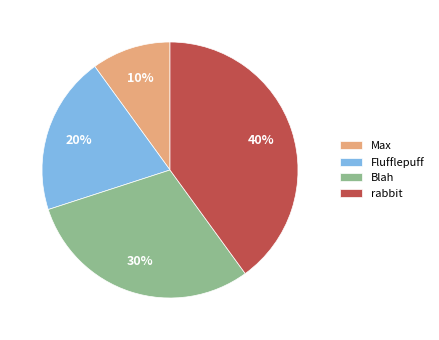

Is it true that rabbit is 46% of the pie?

False